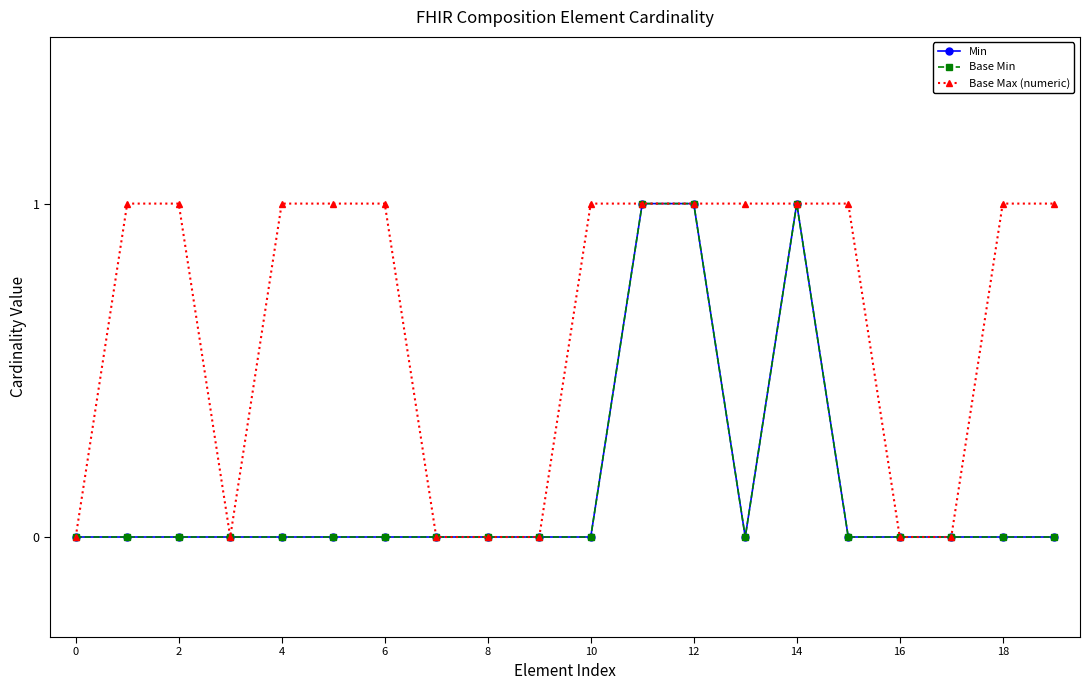

What is the label of the 9th point from the right?

11